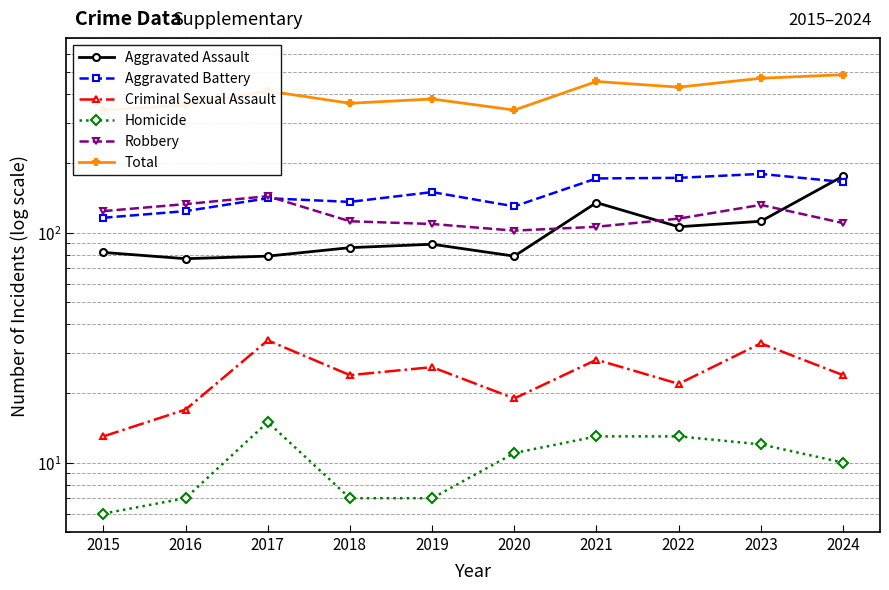

At which category does Aggravated Assault reach its first local valley?

2016